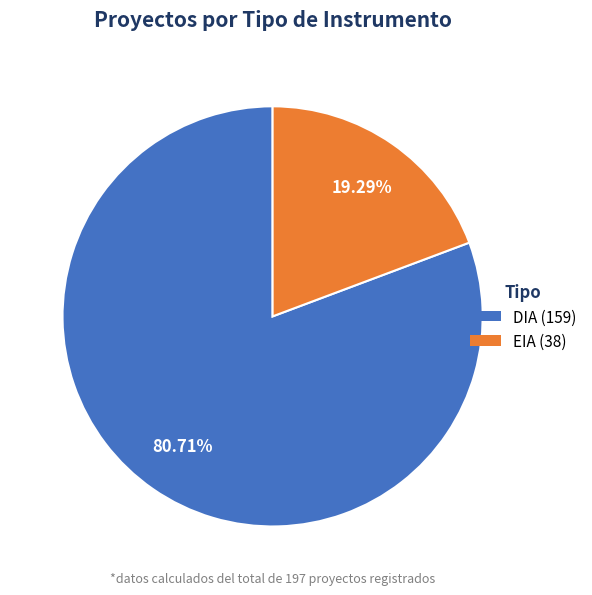

Which category accounts for the majority?

DIA